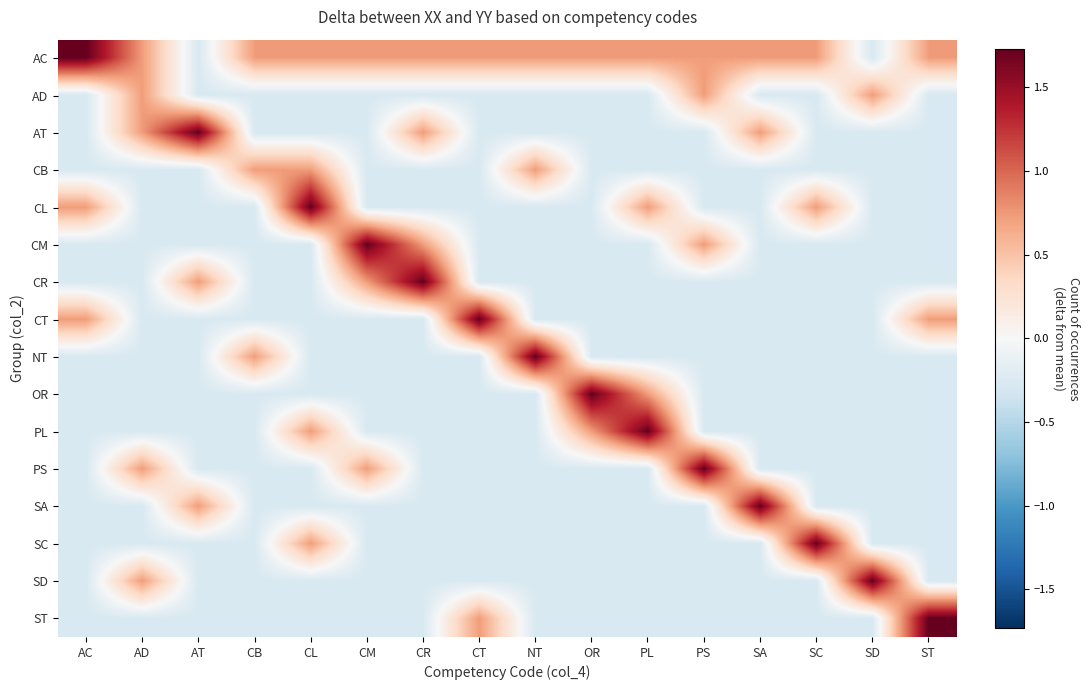

Reading left to right, transcribe all the data shown in this chart.

AC: AC=1.7	AD=0.7	AT=-0.3	CB=0.7	CL=0.7	CM=0.7	CR=0.7	CT=0.7	NT=0.7	OR=0.7	PL=0.7	PS=0.7	SA=0.7	SC=0.7	SD=-0.3	ST=0.7
AD: AC=-0.3	AD=0.7	AT=-0.3	CB=-0.3	CL=-0.3	CM=-0.3	CR=-0.3	CT=-0.3	NT=-0.3	OR=-0.3	PL=-0.3	PS=0.7	SA=-0.3	SC=-0.3	SD=0.7	ST=-0.3
AT: AC=-0.3	AD=0.7	AT=1.7	CB=-0.3	CL=-0.3	CM=-0.3	CR=0.7	CT=-0.3	NT=-0.3	OR=-0.3	PL=-0.3	PS=-0.3	SA=0.7	SC=-0.3	SD=-0.3	ST=-0.3
CB: AC=-0.3	AD=-0.3	AT=-0.3	CB=0.7	CL=0.7	CM=-0.3	CR=-0.3	CT=-0.3	NT=0.7	OR=-0.3	PL=-0.3	PS=-0.3	SA=-0.3	SC=-0.3	SD=-0.3	ST=-0.3
CL: AC=0.7	AD=-0.3	AT=-0.3	CB=-0.3	CL=1.7	CM=-0.3	CR=-0.3	CT=-0.3	NT=-0.3	OR=-0.3	PL=0.7	PS=-0.3	SA=-0.3	SC=0.7	SD=-0.3	ST=-0.3
CM: AC=-0.3	AD=-0.3	AT=-0.3	CB=-0.3	CL=-0.3	CM=1.7	CR=0.7	CT=-0.3	NT=-0.3	OR=-0.3	PL=-0.3	PS=0.7	SA=-0.3	SC=-0.3	SD=-0.3	ST=-0.3
CR: AC=-0.3	AD=-0.3	AT=0.7	CB=-0.3	CL=-0.3	CM=0.7	CR=1.7	CT=-0.3	NT=-0.3	OR=-0.3	PL=-0.3	PS=-0.3	SA=-0.3	SC=-0.3	SD=-0.3	ST=-0.3
CT: AC=0.7	AD=-0.3	AT=-0.3	CB=-0.3	CL=-0.3	CM=-0.3	CR=-0.3	CT=1.7	NT=-0.3	OR=-0.3	PL=-0.3	PS=-0.3	SA=-0.3	SC=-0.3	SD=-0.3	ST=0.7
NT: AC=-0.3	AD=-0.3	AT=-0.3	CB=0.7	CL=-0.3	CM=-0.3	CR=-0.3	CT=-0.3	NT=1.7	OR=-0.3	PL=-0.3	PS=-0.3	SA=-0.3	SC=-0.3	SD=-0.3	ST=-0.3
OR: AC=-0.3	AD=-0.3	AT=-0.3	CB=-0.3	CL=-0.3	CM=-0.3	CR=-0.3	CT=-0.3	NT=-0.3	OR=1.7	PL=0.7	PS=-0.3	SA=-0.3	SC=-0.3	SD=-0.3	ST=-0.3
PL: AC=-0.3	AD=-0.3	AT=-0.3	CB=-0.3	CL=0.7	CM=-0.3	CR=-0.3	CT=-0.3	NT=-0.3	OR=0.7	PL=1.7	PS=-0.3	SA=-0.3	SC=-0.3	SD=-0.3	ST=-0.3
PS: AC=-0.3	AD=0.7	AT=-0.3	CB=-0.3	CL=-0.3	CM=0.7	CR=-0.3	CT=-0.3	NT=-0.3	OR=-0.3	PL=-0.3	PS=1.7	SA=-0.3	SC=-0.3	SD=-0.3	ST=-0.3
SA: AC=-0.3	AD=-0.3	AT=0.7	CB=-0.3	CL=-0.3	CM=-0.3	CR=-0.3	CT=-0.3	NT=-0.3	OR=-0.3	PL=-0.3	PS=-0.3	SA=1.7	SC=-0.3	SD=-0.3	ST=-0.3
SC: AC=-0.3	AD=-0.3	AT=-0.3	CB=-0.3	CL=0.7	CM=-0.3	CR=-0.3	CT=-0.3	NT=-0.3	OR=-0.3	PL=-0.3	PS=-0.3	SA=-0.3	SC=1.7	SD=-0.3	ST=-0.3
SD: AC=-0.3	AD=0.7	AT=-0.3	CB=-0.3	CL=-0.3	CM=-0.3	CR=-0.3	CT=-0.3	NT=-0.3	OR=-0.3	PL=-0.3	PS=-0.3	SA=-0.3	SC=-0.3	SD=1.7	ST=-0.3
ST: AC=-0.3	AD=-0.3	AT=-0.3	CB=-0.3	CL=-0.3	CM=-0.3	CR=-0.3	CT=0.7	NT=-0.3	OR=-0.3	PL=-0.3	PS=-0.3	SA=-0.3	SC=-0.3	SD=-0.3	ST=1.7